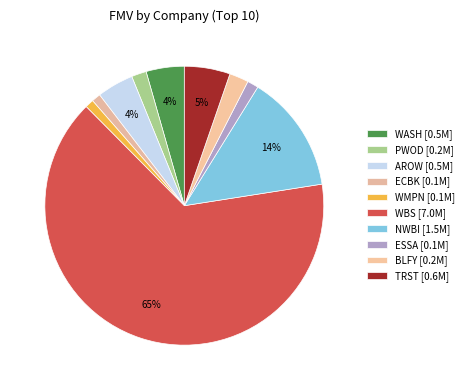

To the nearest percent, what is the average slice percentage?

10%